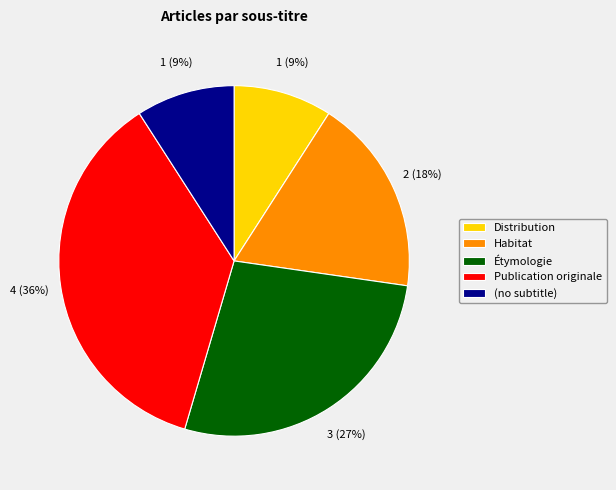

Between Publication originale and Étymologie, which is larger?

Publication originale